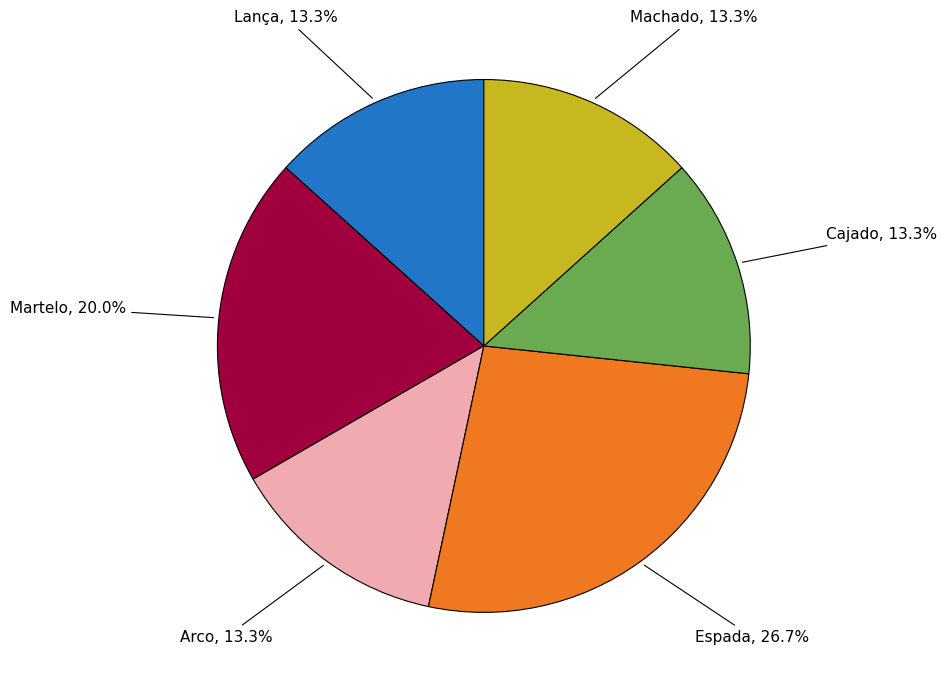

Combined, what portion of the pie is Martelo and Machado?

33.3%